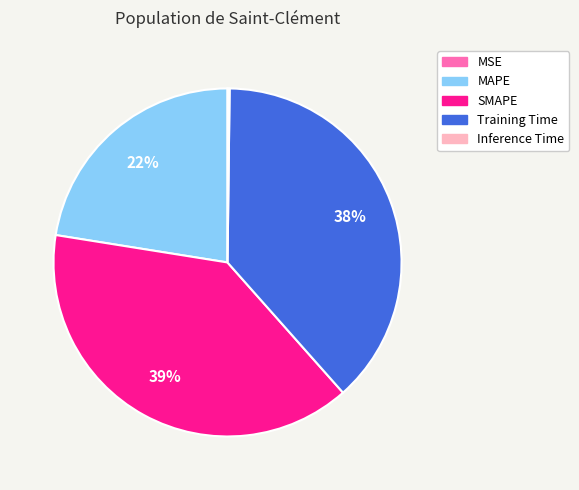

Which slice is the largest?

SMAPE